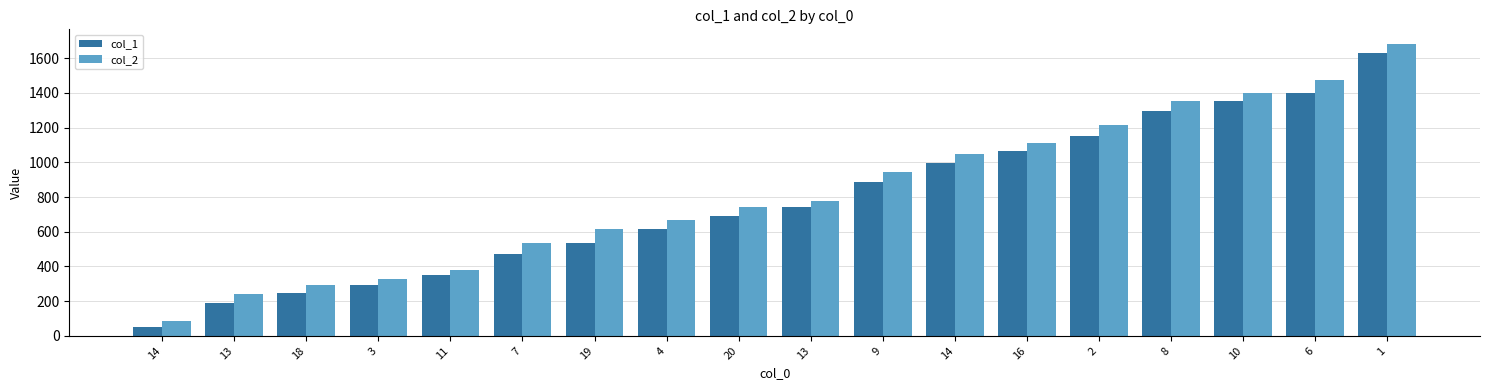

What is the difference between the maximum and minimum values in the col_1 series?

1579